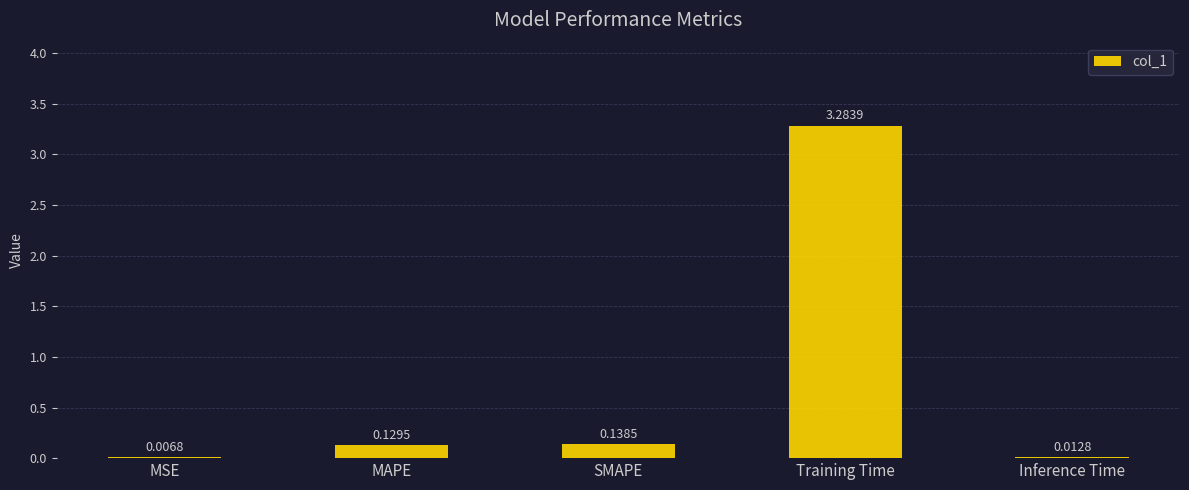

What is the sum of the values at Inference Time and Training Time?

3.3